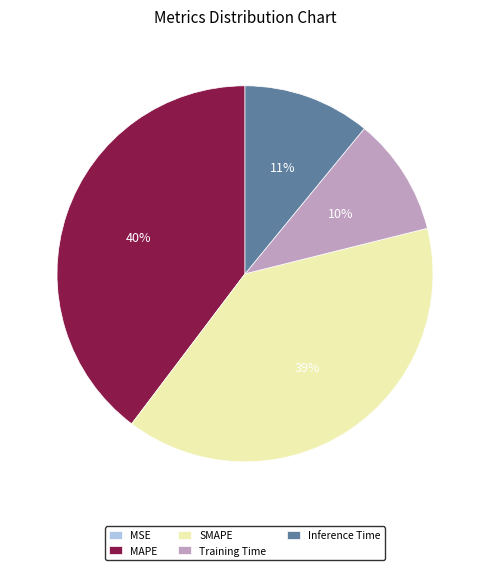

To the nearest percent, what is the average slice percentage?

20%